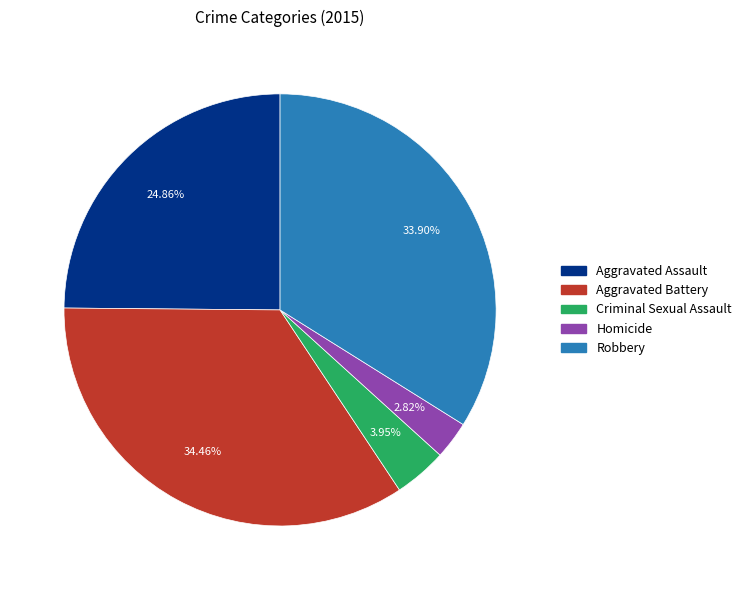

Is there any slice that represents more than half of the pie?

No